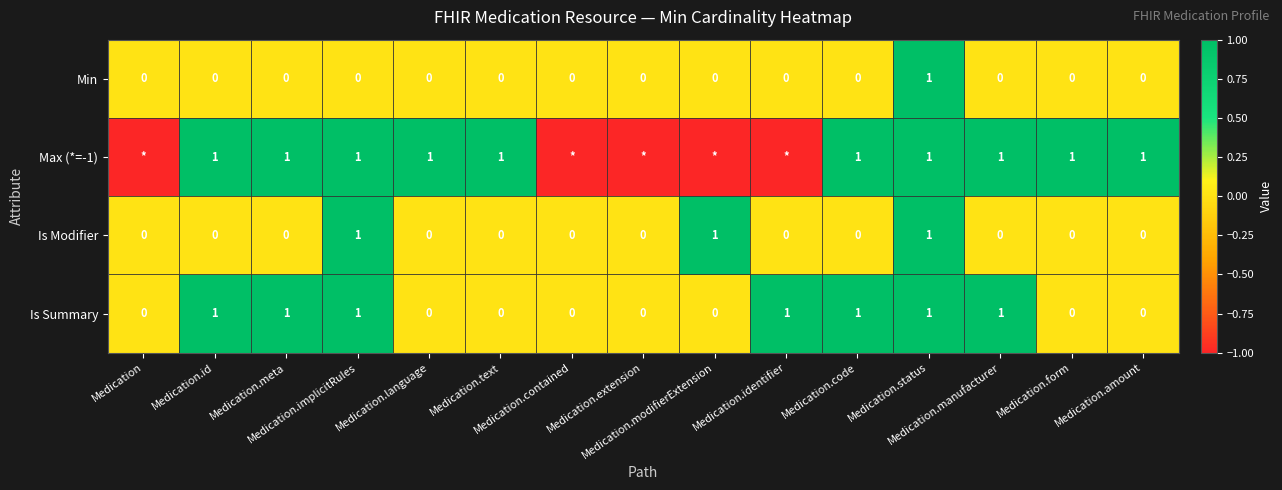

What is the sum of all Is Summary values?

7